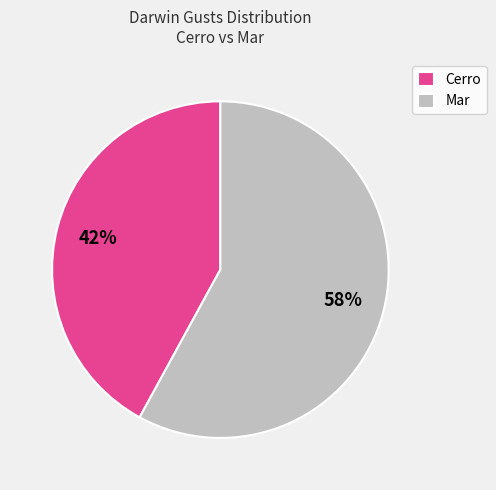

Between Mar and Cerro, which is larger?

Mar